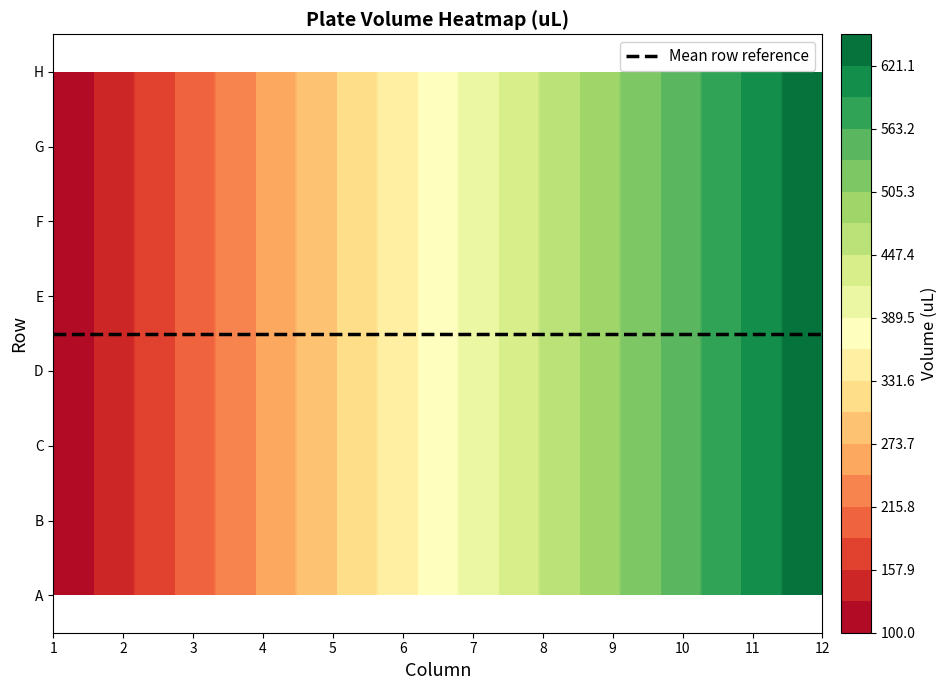

Is it true that A equals 400 at 6?

True